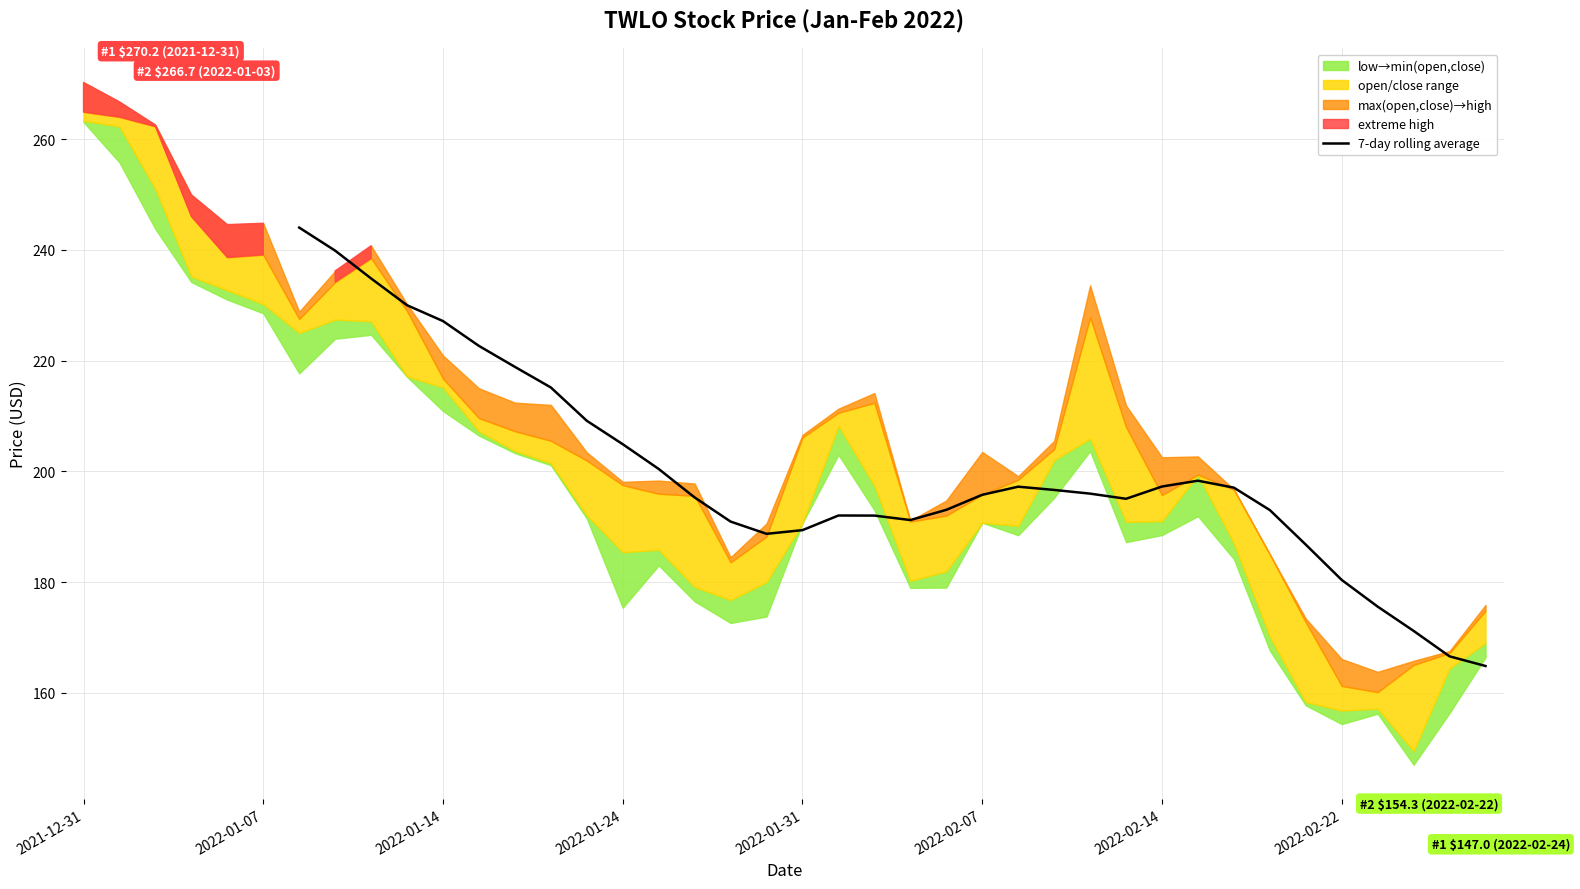

What is the value of the 10th point from the left?

204.9